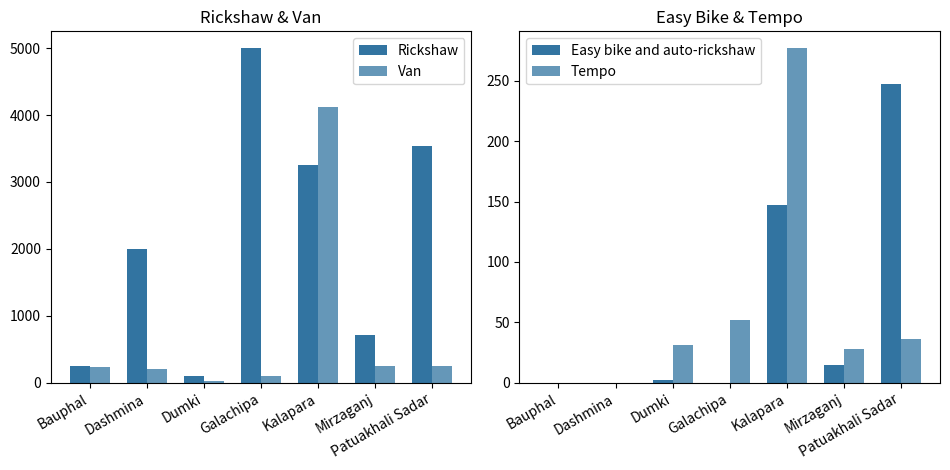

What is the total value across all series at Bauphal?

495